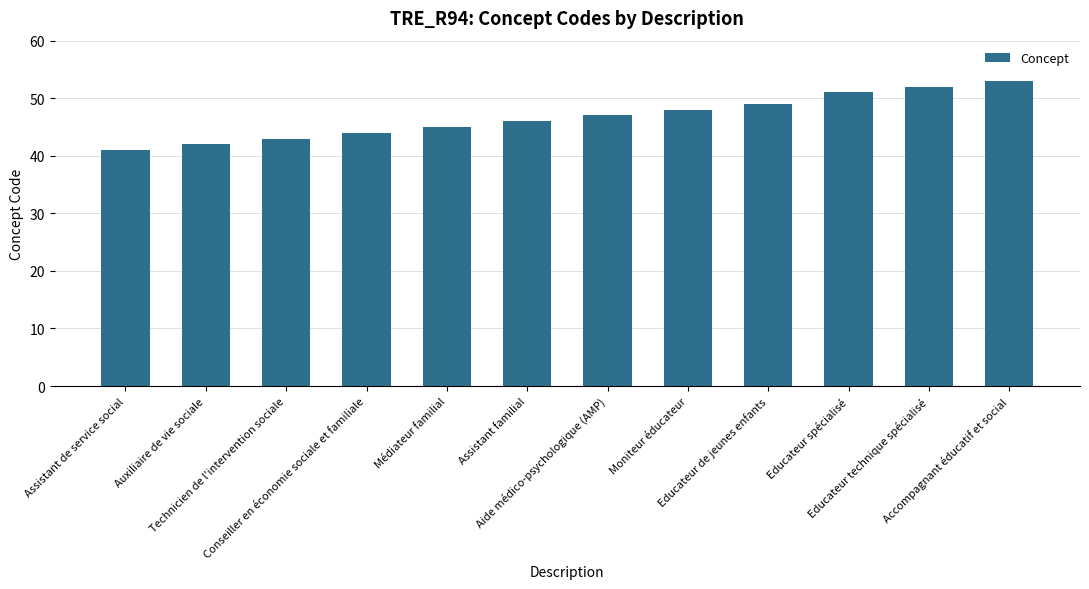

What is the approximate value at Auxiliaire de vie sociale, to the nearest 10?

40